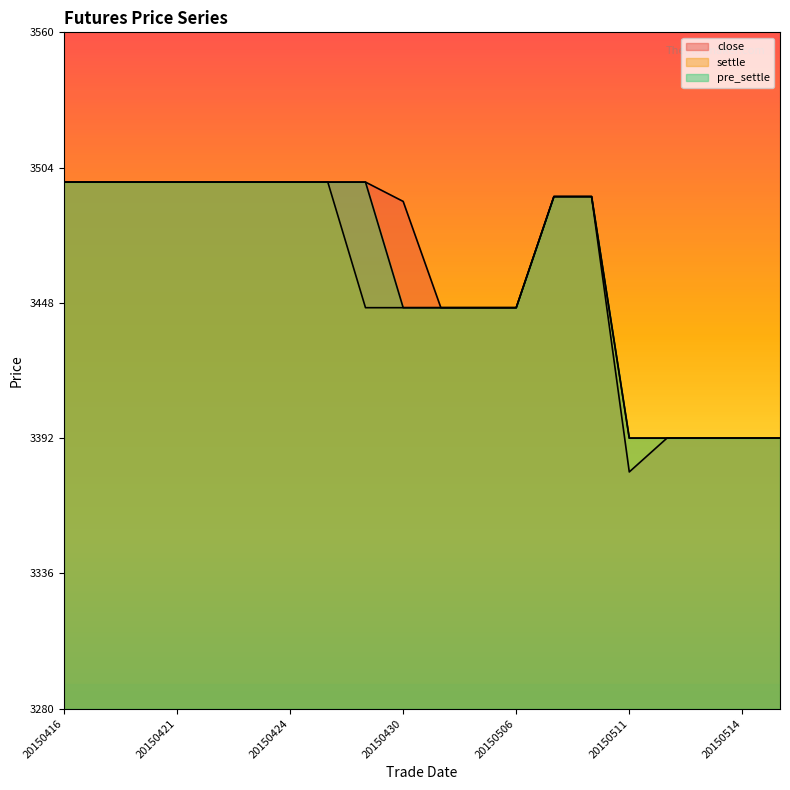

Does the chart have visible grid lines?

No